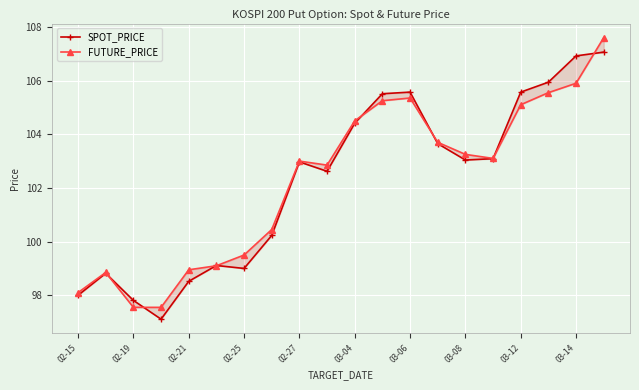

What is the sum of all FUTURE_PRICE values?

2045.2